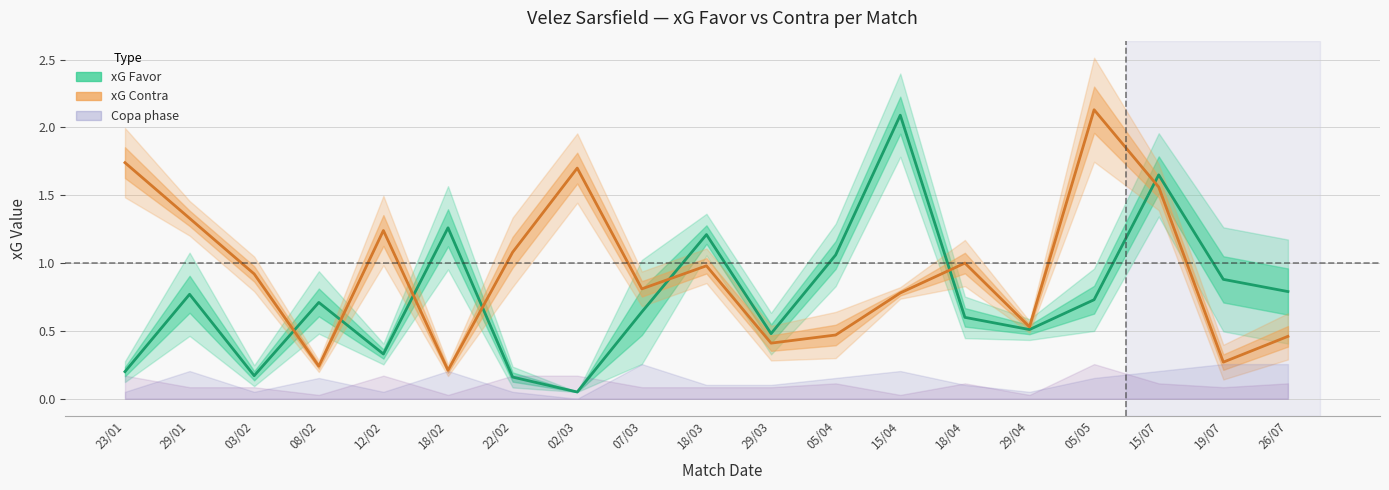

What is the minimum value for xG Contra?

0.2